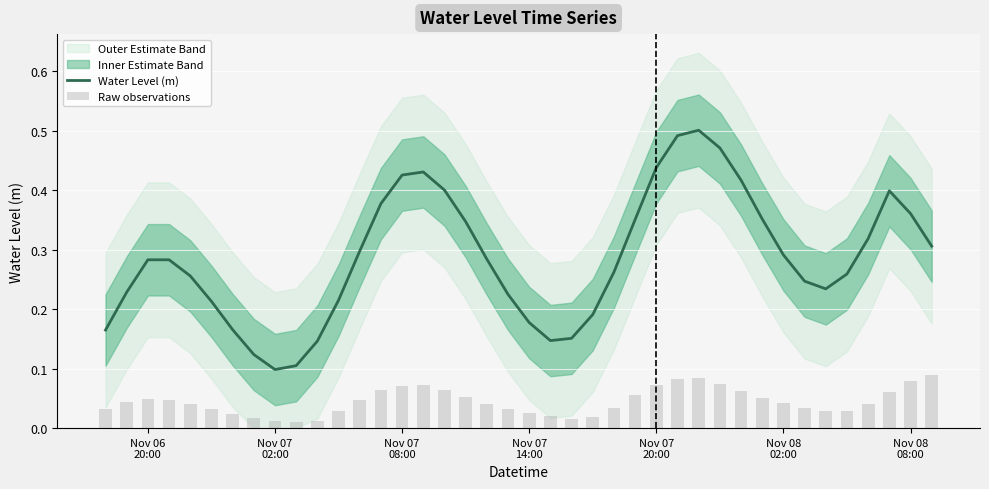

Rank the series at Nov 08
02:00 from highest to lowest value.

Water Level (m), Raw observations